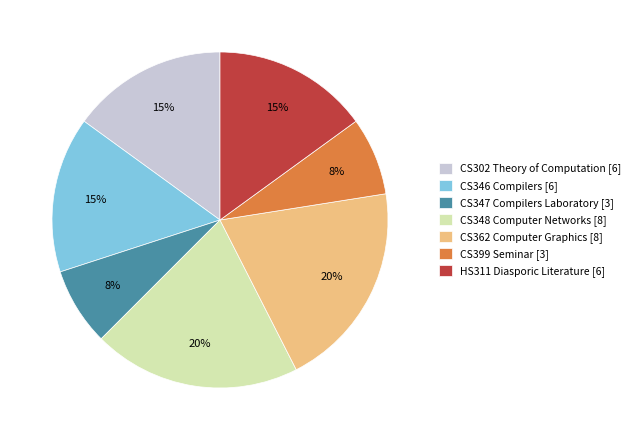

What percentage is the CS346 Compilers slice, to the nearest percent?

15%